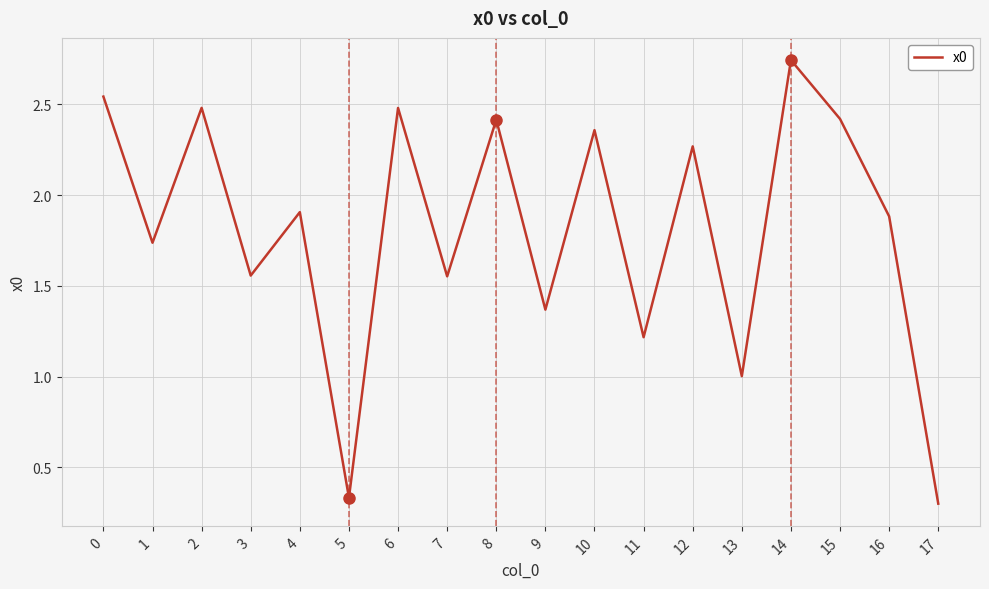

At which category does the chart reach its peak across all series?

14